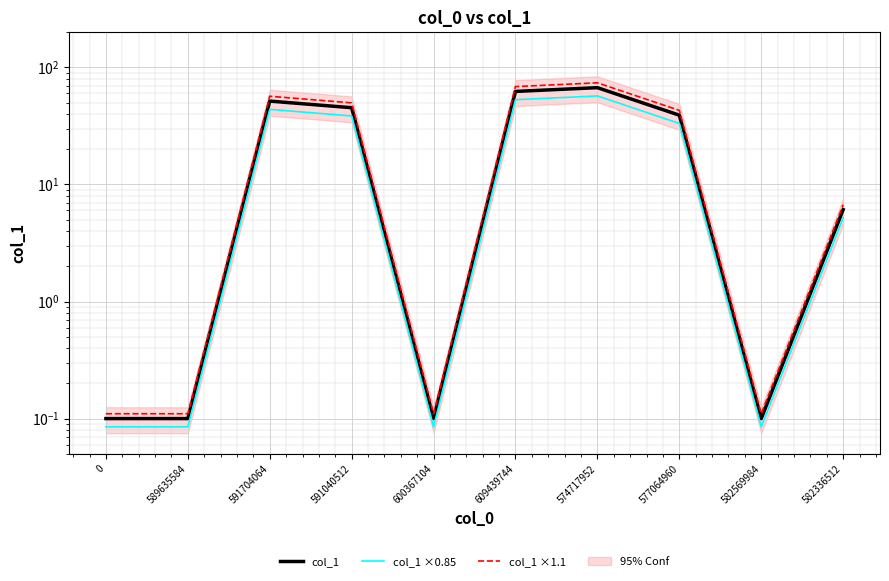

Which series has the largest total across all categories?

col_1 ×1.1